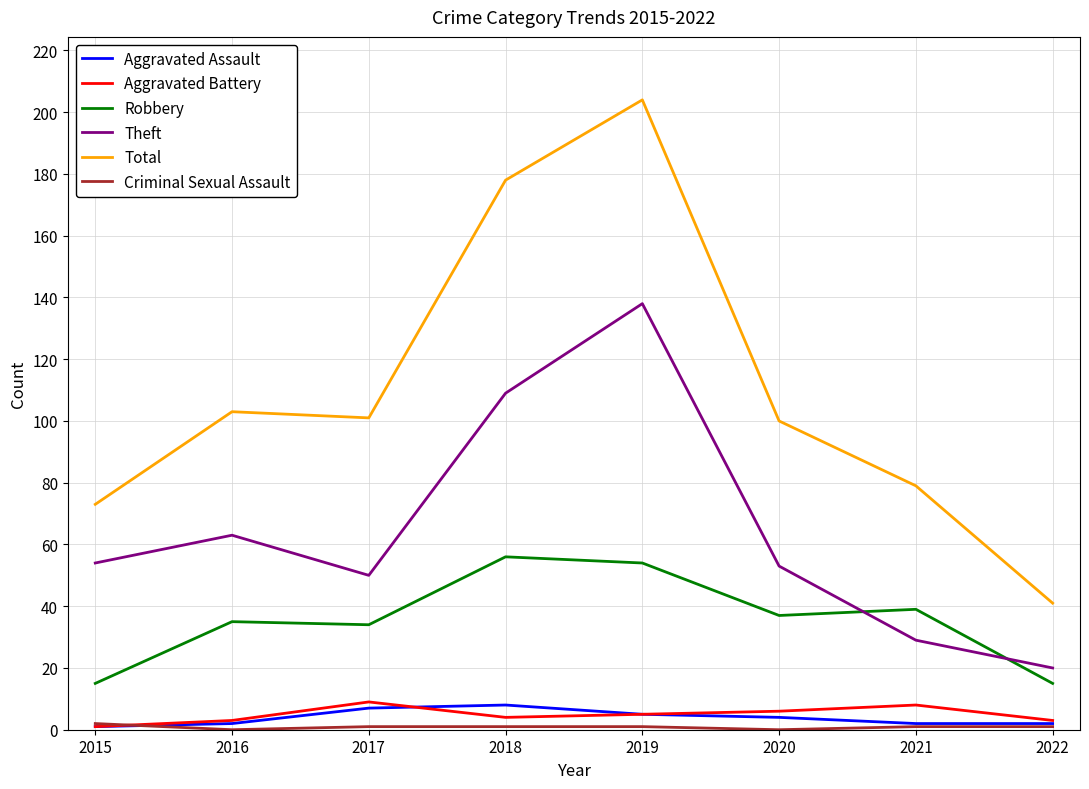

At which category is the sum across all series the highest?

2019